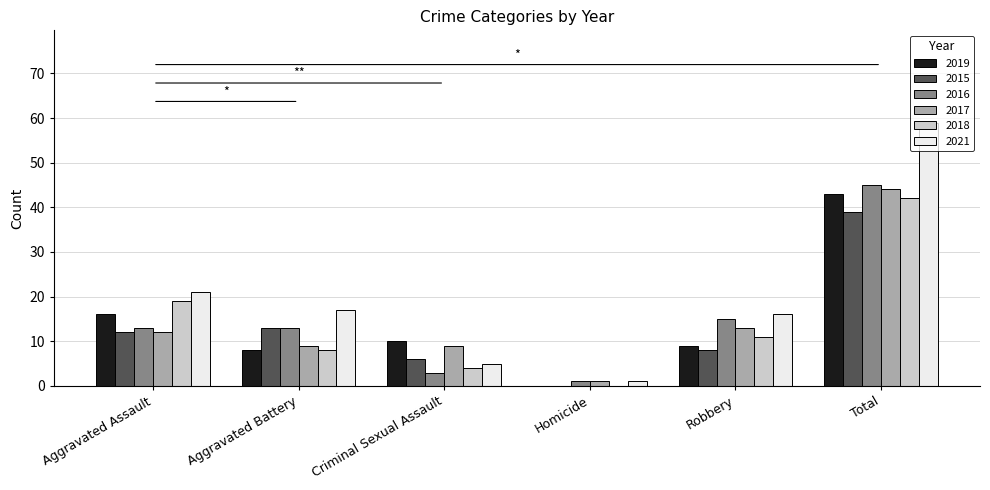

Between Homicide and Robbery, which series saw the biggest shift?

2021